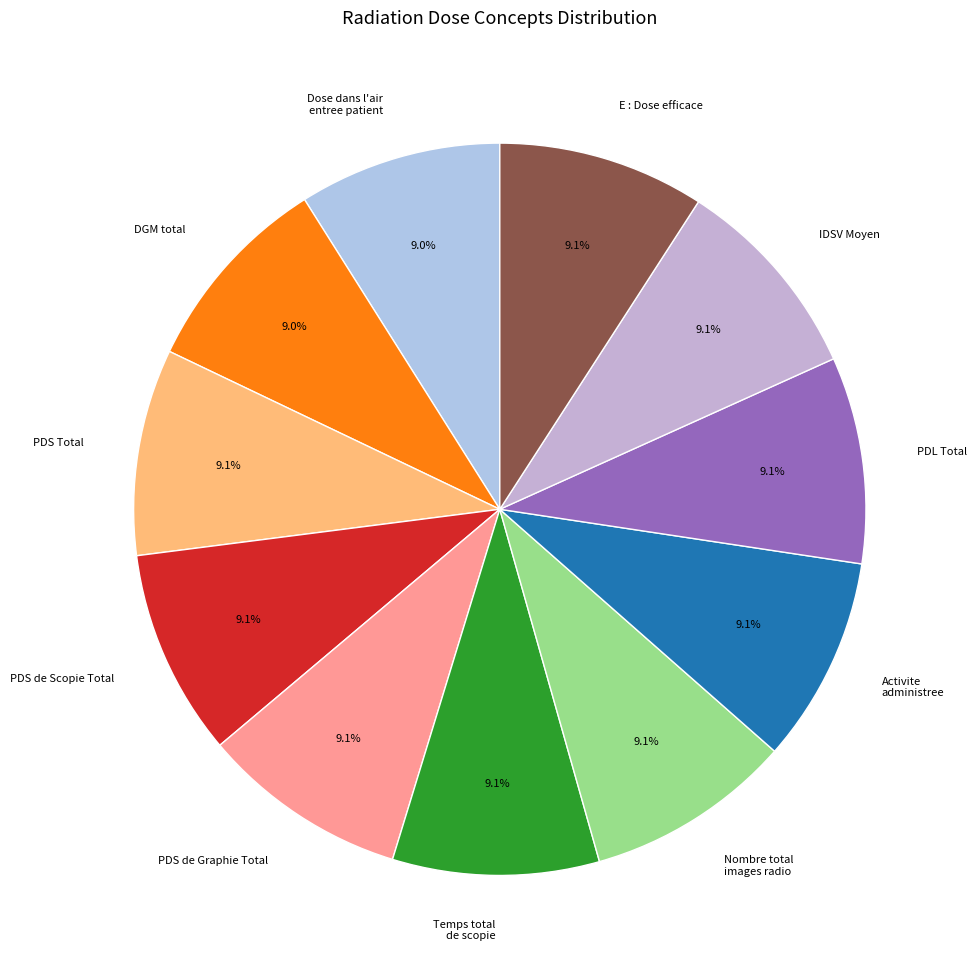

Approximately how many times larger is the value at Temps total de scopie compared to Dose dans l'air entree patient?

1.0